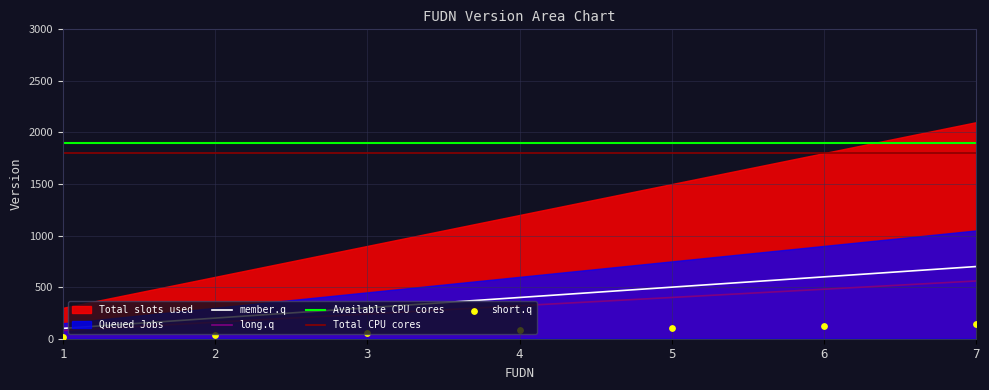

What is the change in value from 4 to 5?

+100